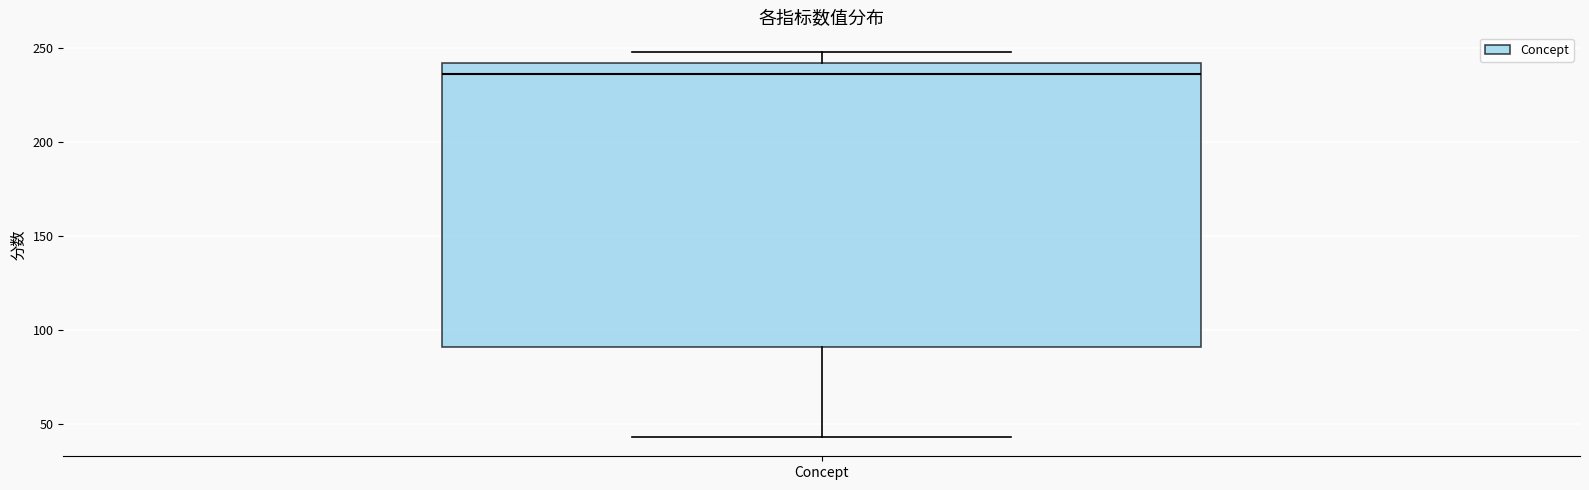

Where does the upper whisker of the box for Concept end on the y-axis? The values are not printed on the chart, so give them approximately, as read against the axis.

250